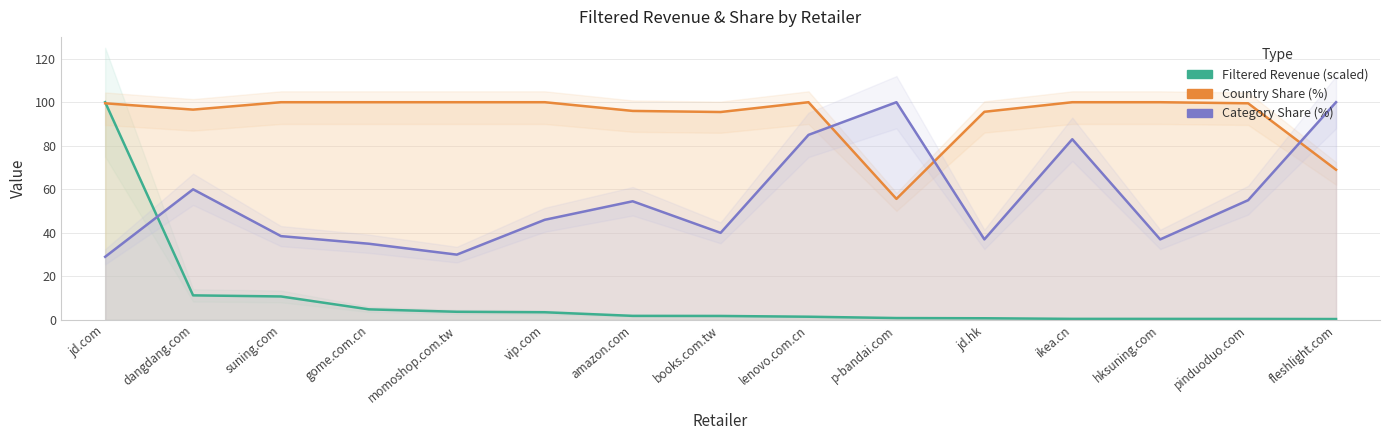

Which series has the largest total across all categories?

Country Share (%)